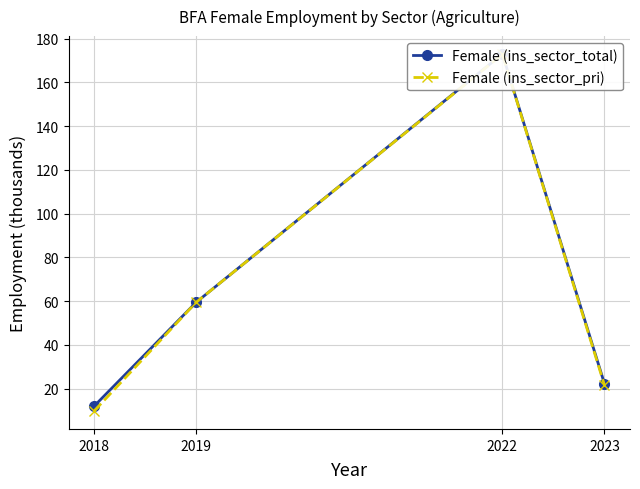

How many distinct data groups are displayed?

2